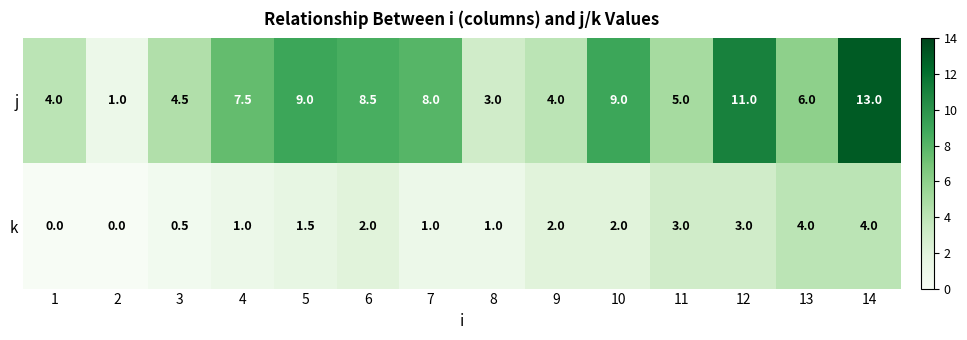

At how many categories does at least one series exceed 0?

14